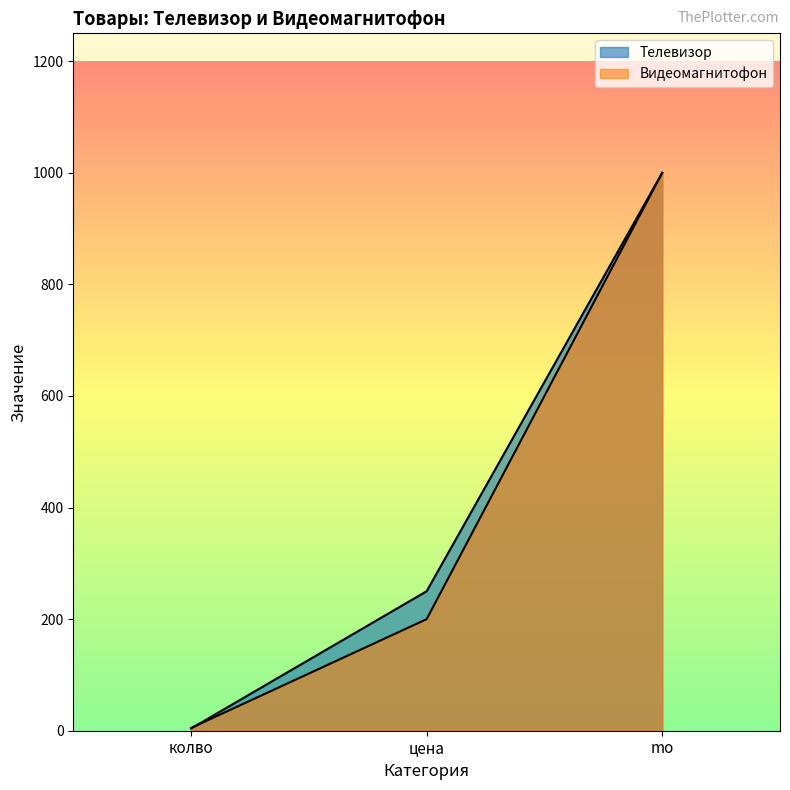

Count the number of categories in the chart.

3